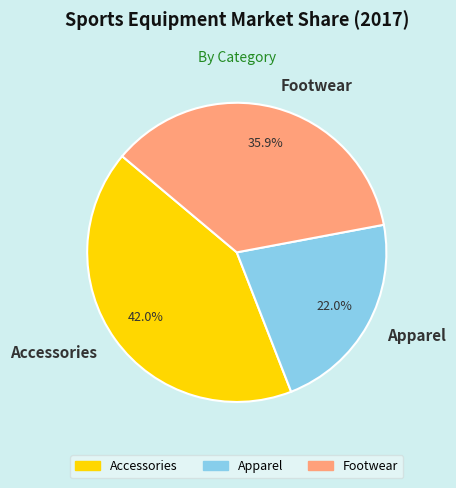

Is there any slice that represents more than half of the pie?

No